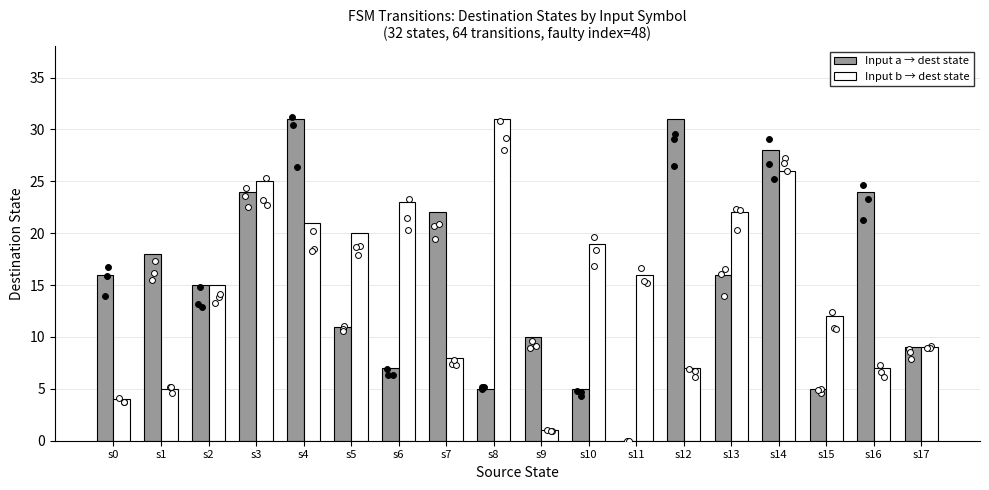

At how many categories does at least one series exceed 30?

3